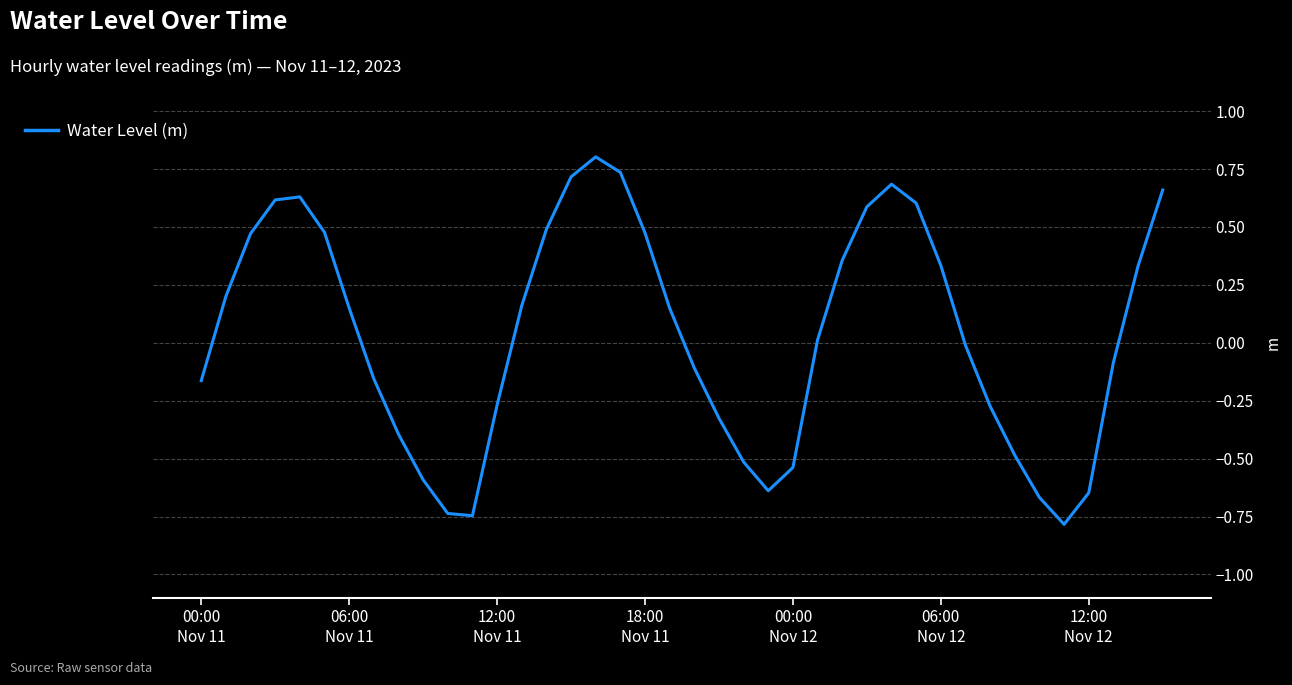

What is the smallest value displayed?

-0.8